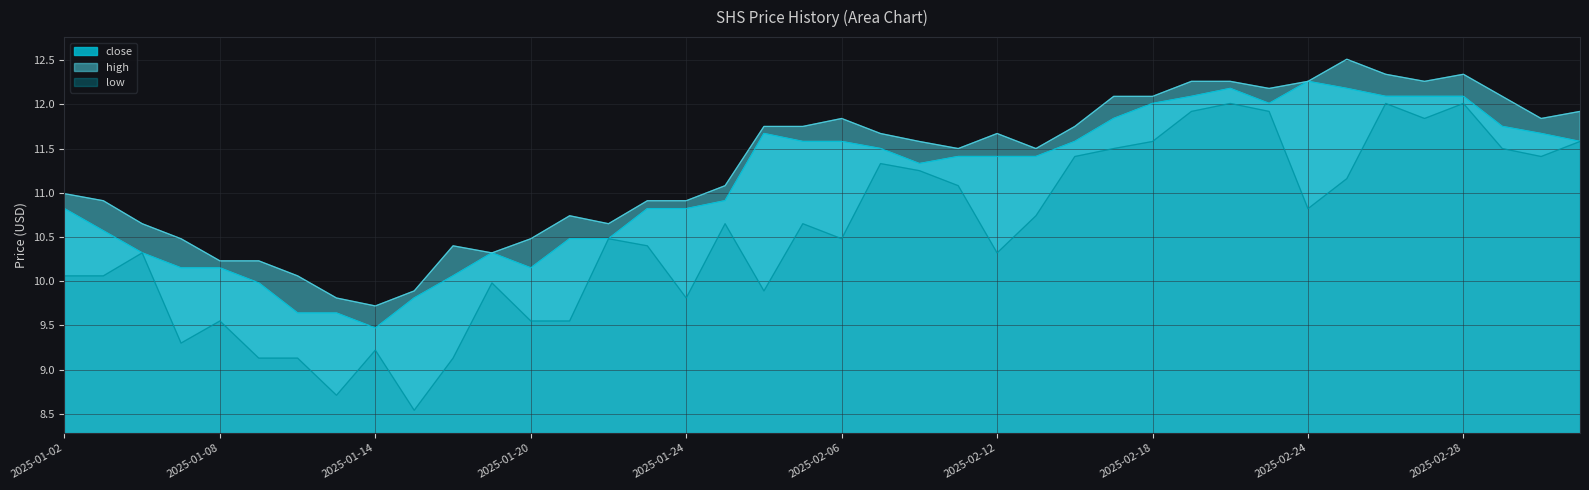

Is the value of high at 2025-01-06 greater than the value of low at 2025-01-22?

Yes